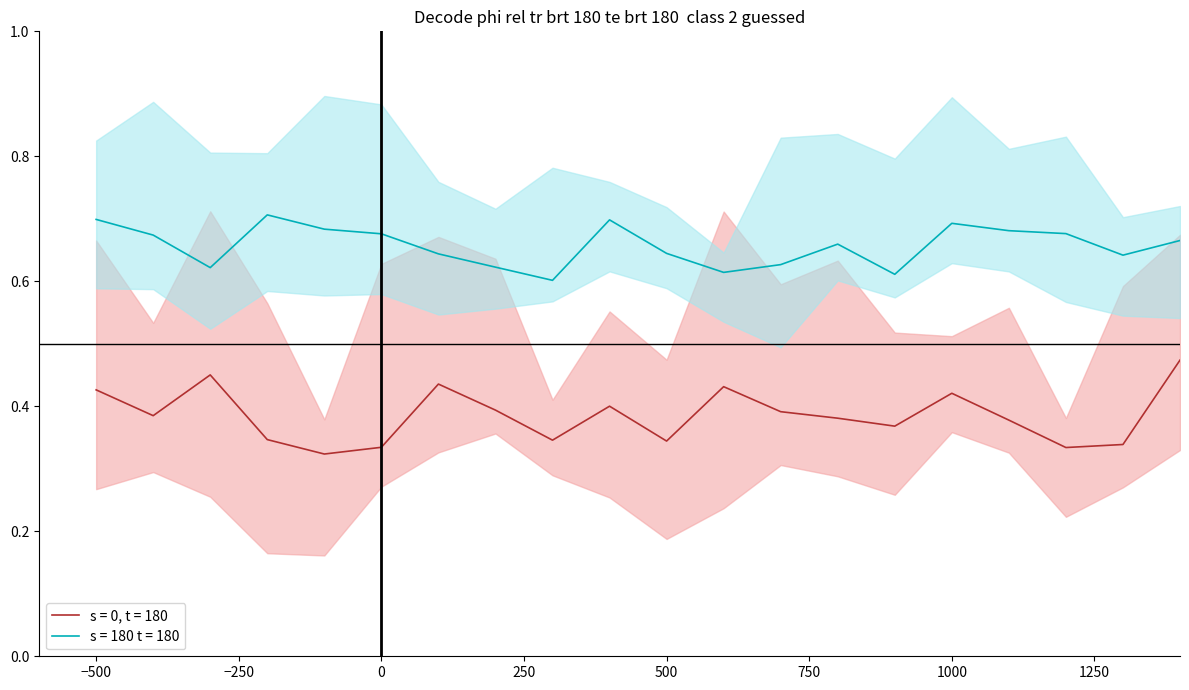

True or false: tau and Ymax intersect in this chart.

False